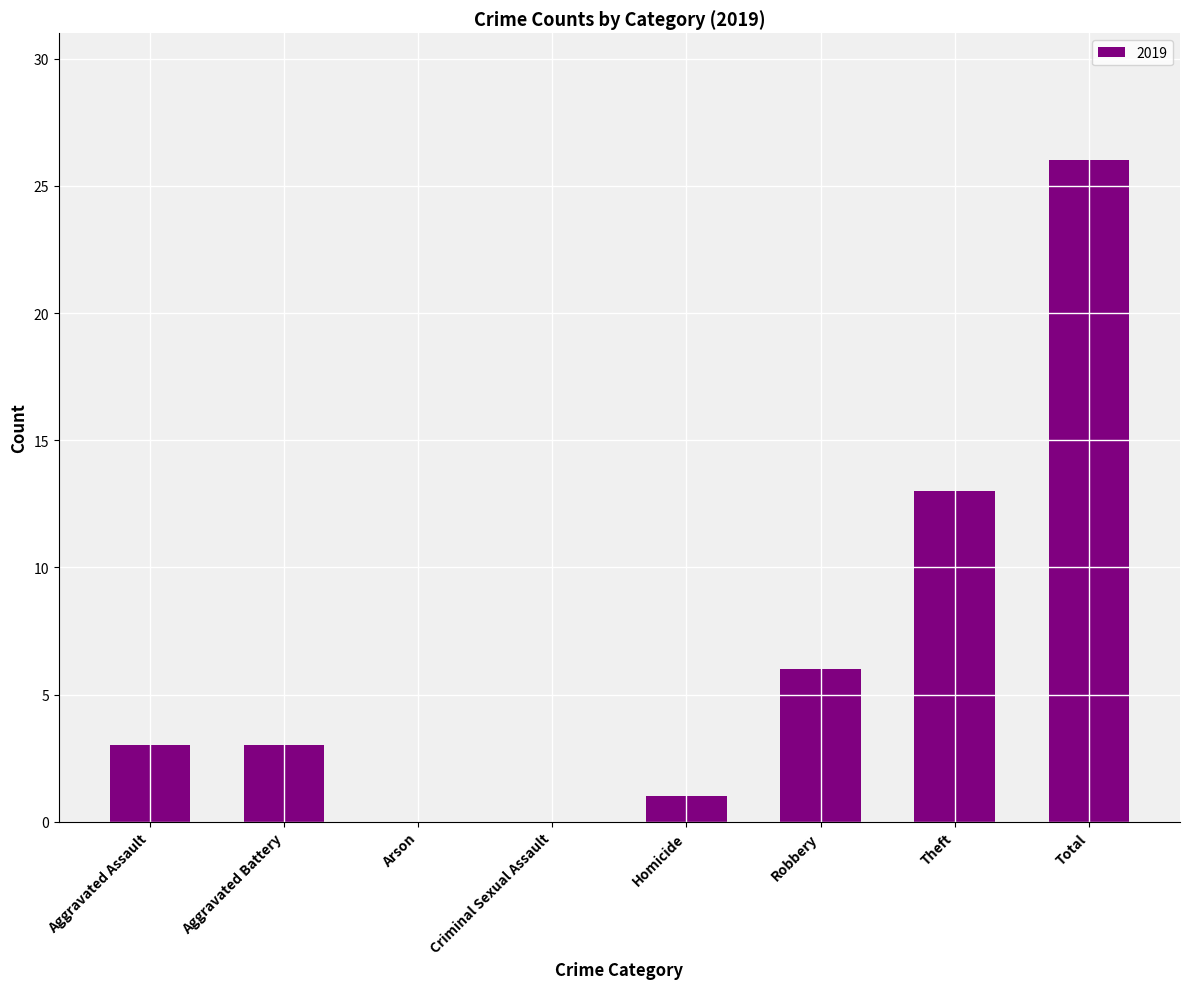

Between Arson and Total, which is larger?

Total